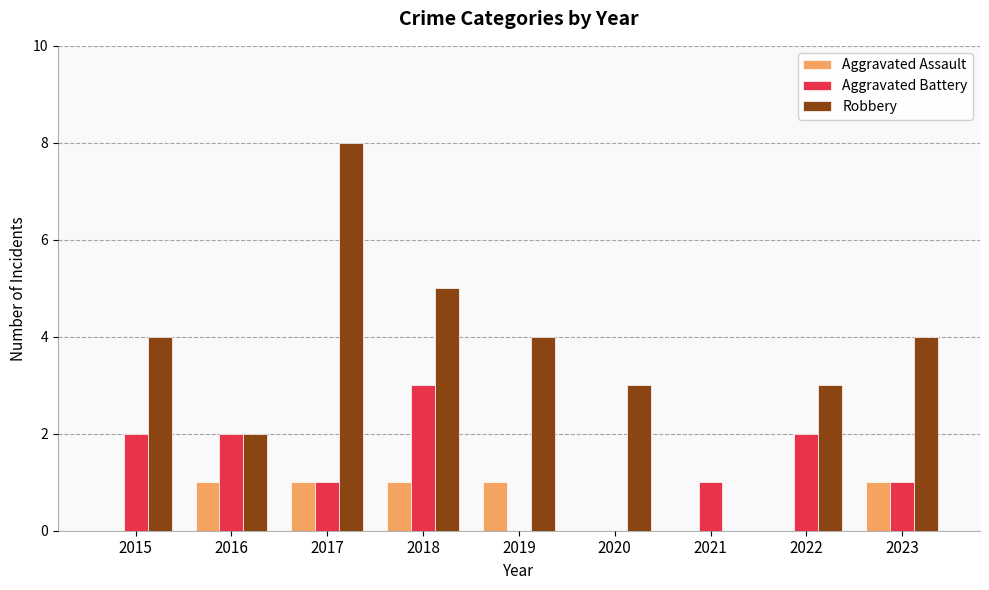

How many categories are shown in the chart?

9